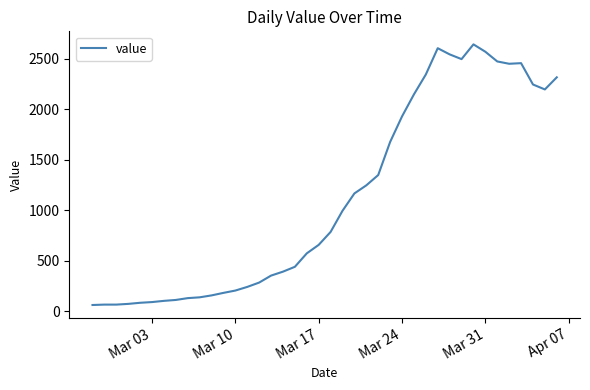

How many lines are shown in the chart?

1